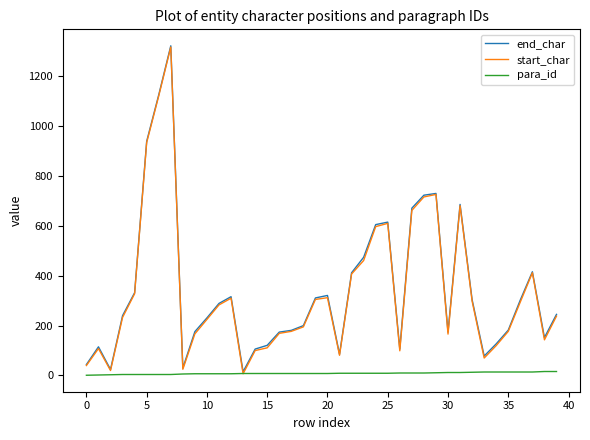

What is the maximum value shown in the chart?

1322